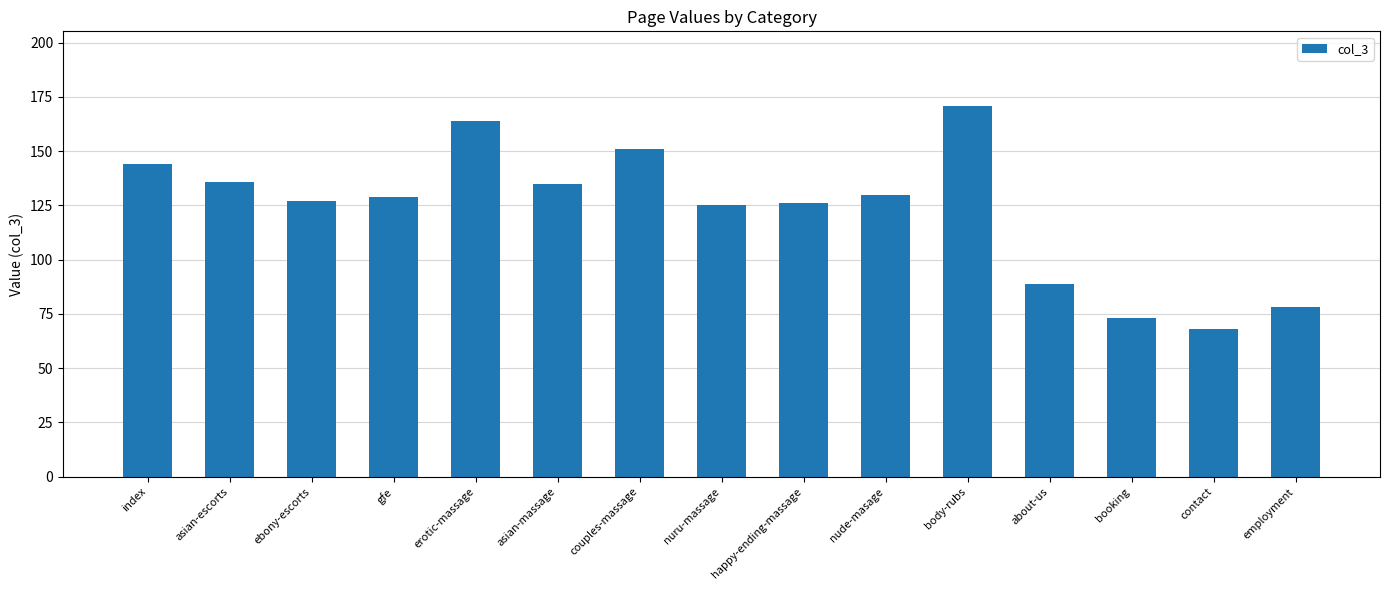

Does the chart contain stacked bars?

No